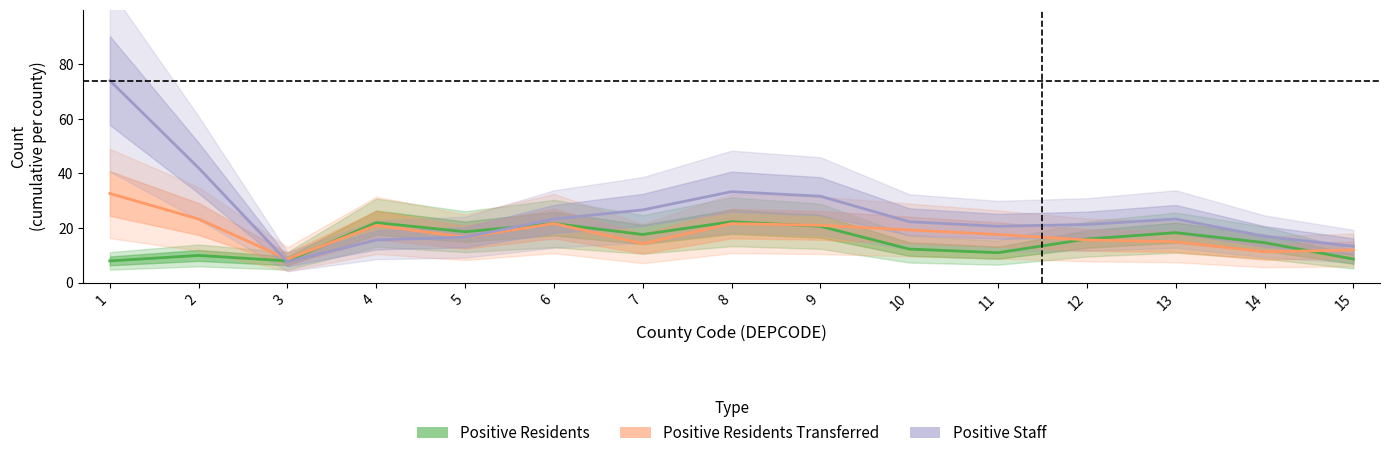

Where do Positive Residents and Positive Staff first cross each other?

2 and 3